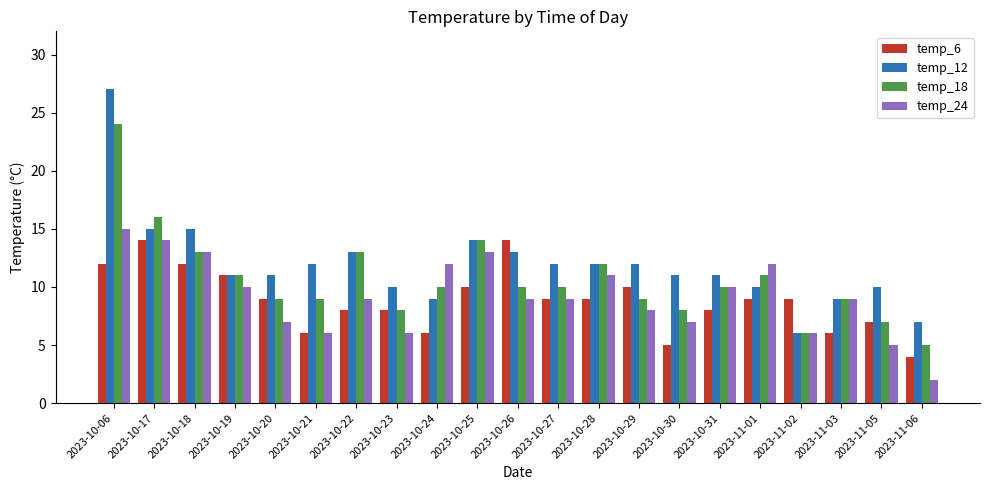

Which series changed the most between 2023-10-21 and 2023-11-01?

temp_24